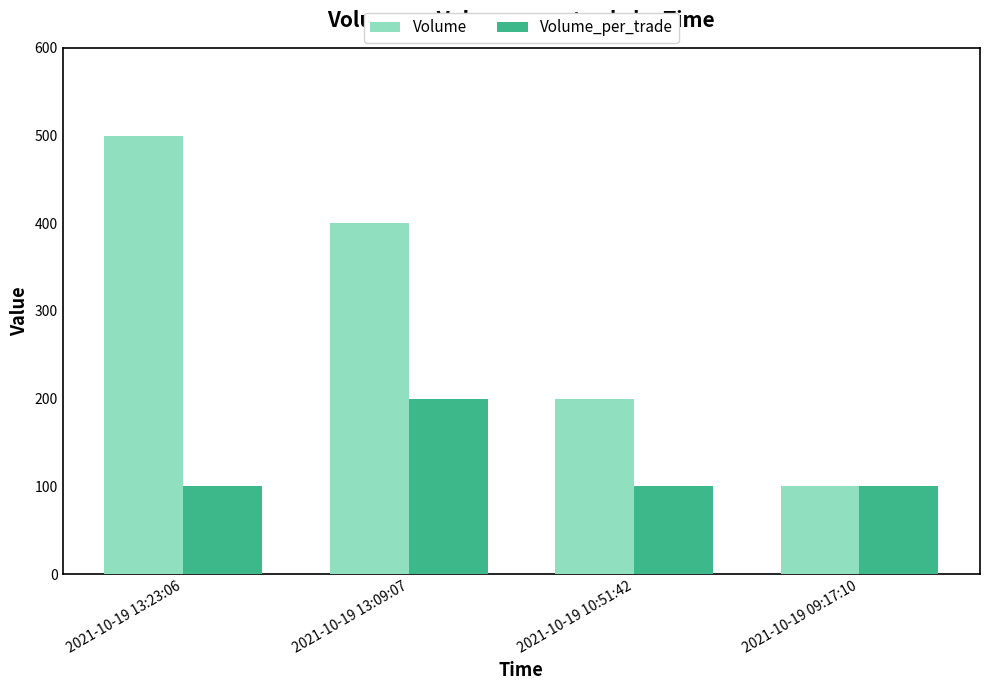

Where does the Volume series first go above 400?

2021-10-19 13:23:06